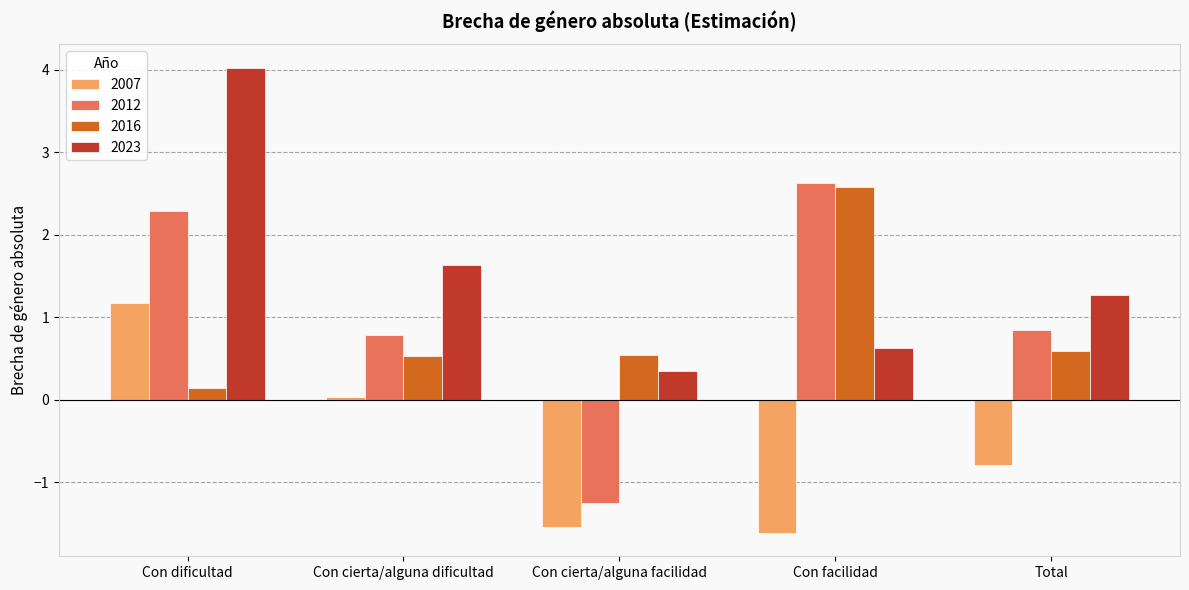

At which label does 2016 reach its minimum?

Con dificultad